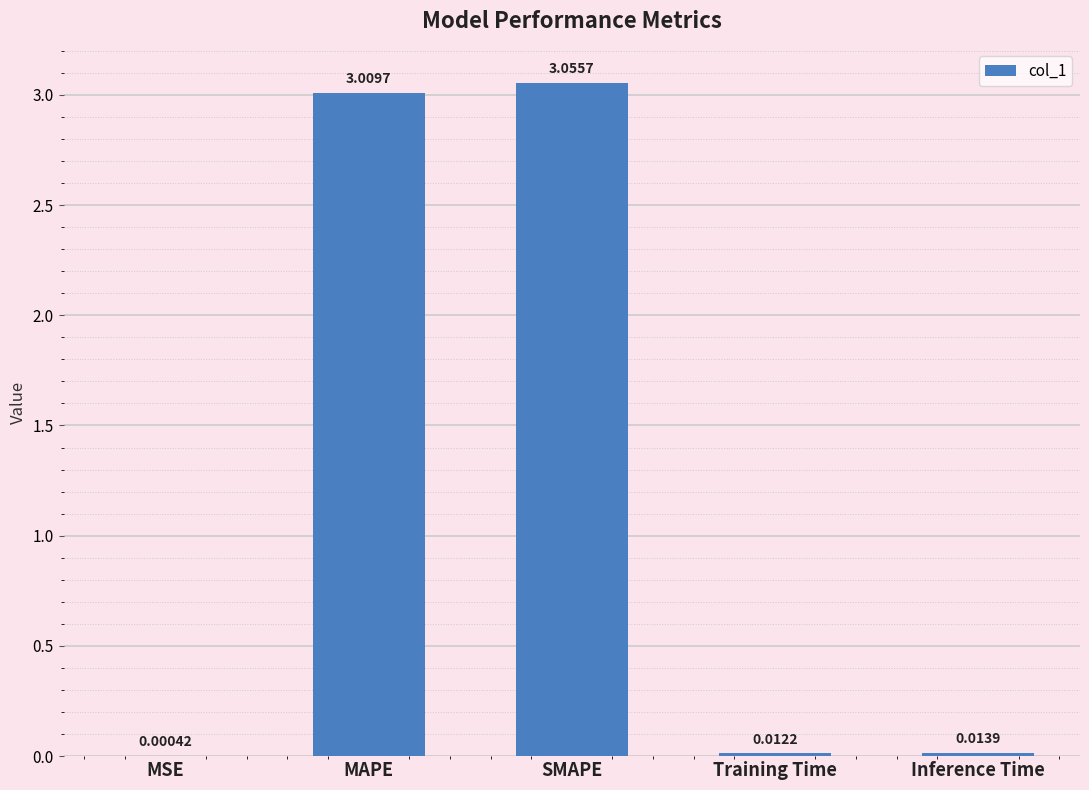

What is the sum of all values?

6.1